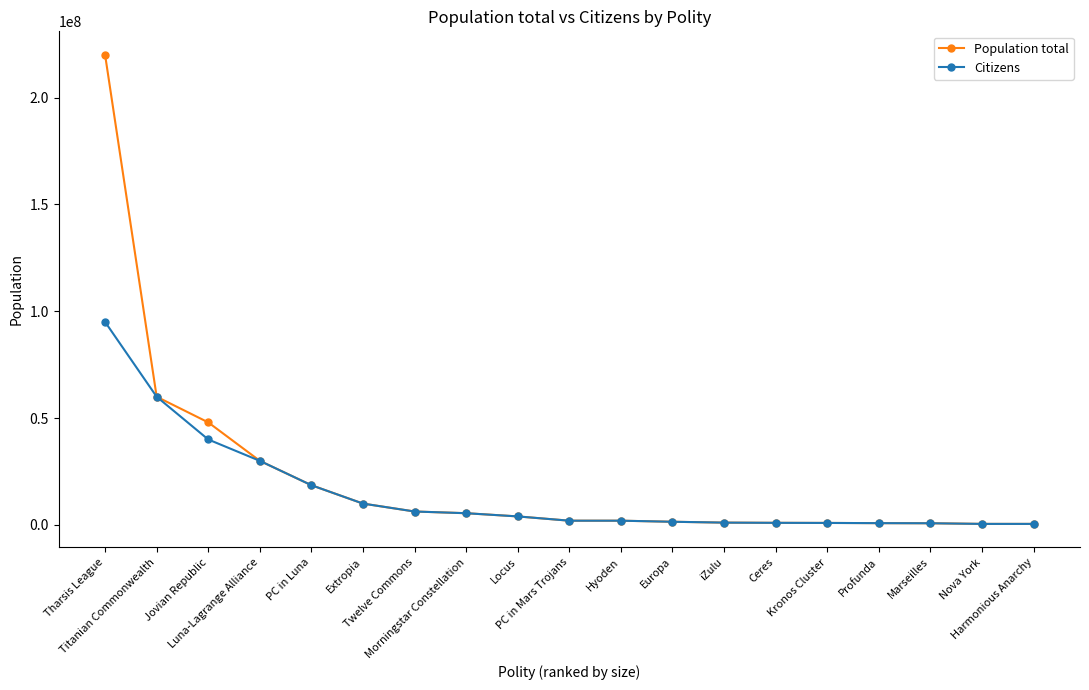

Does the chart have visible grid lines?

No